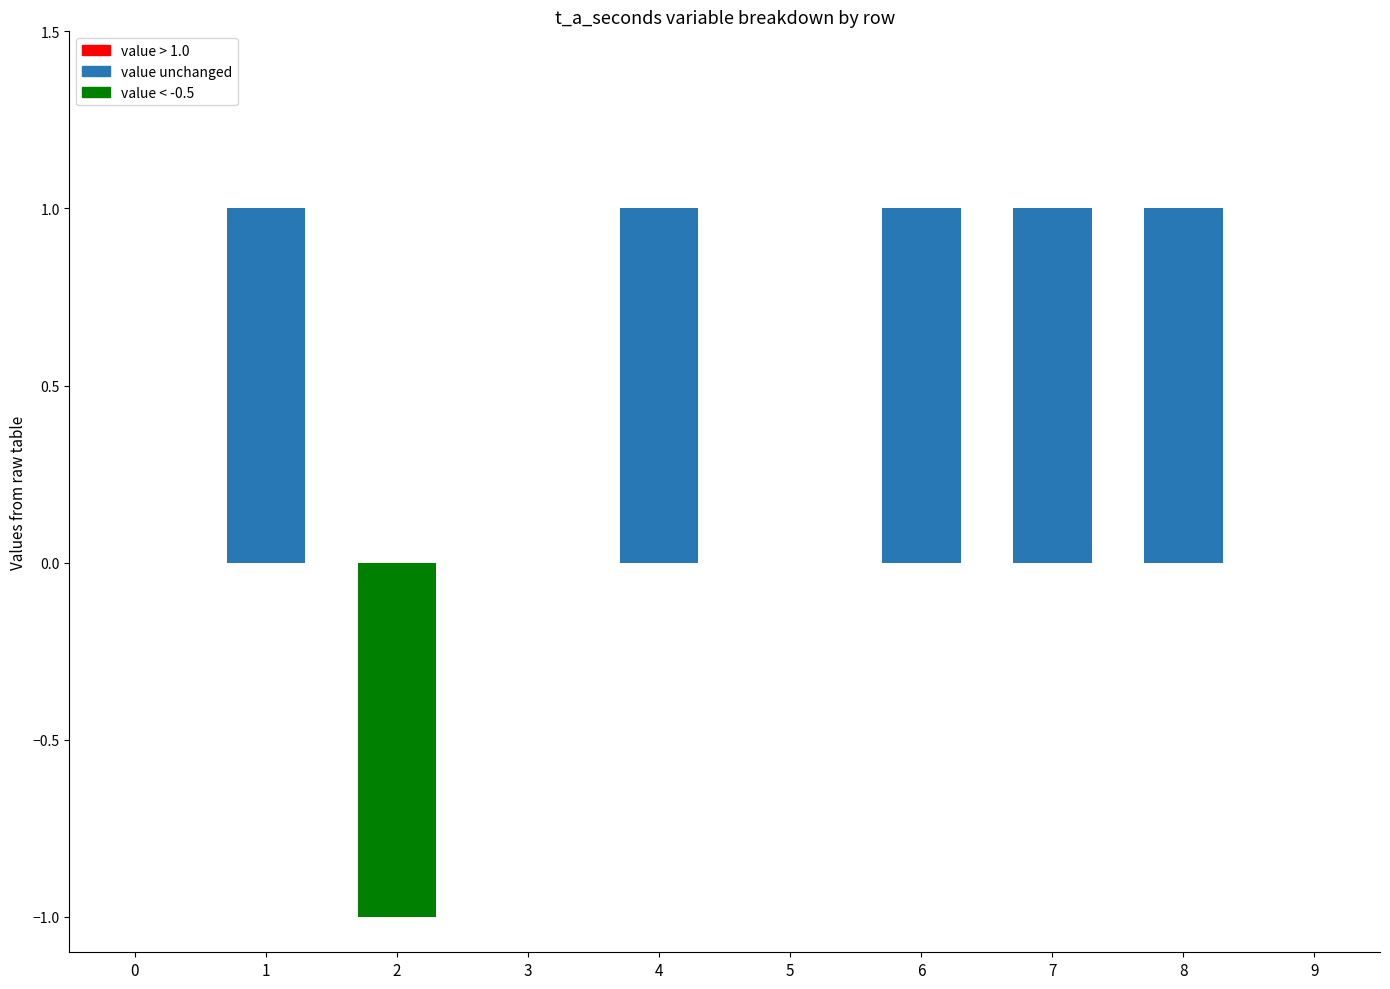

What is the ratio of the value at 6 to the value at 4?

1.0